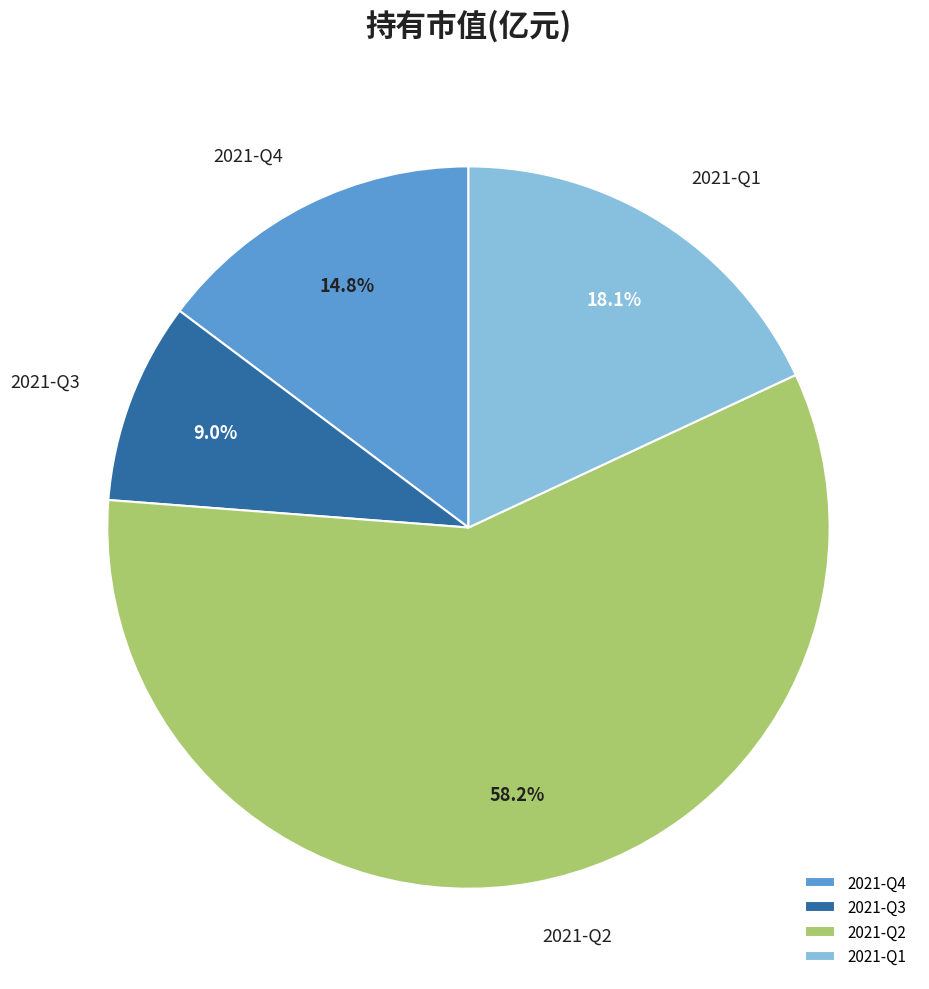

True or false: 2021-Q1 accounts for 18% of the total.

True